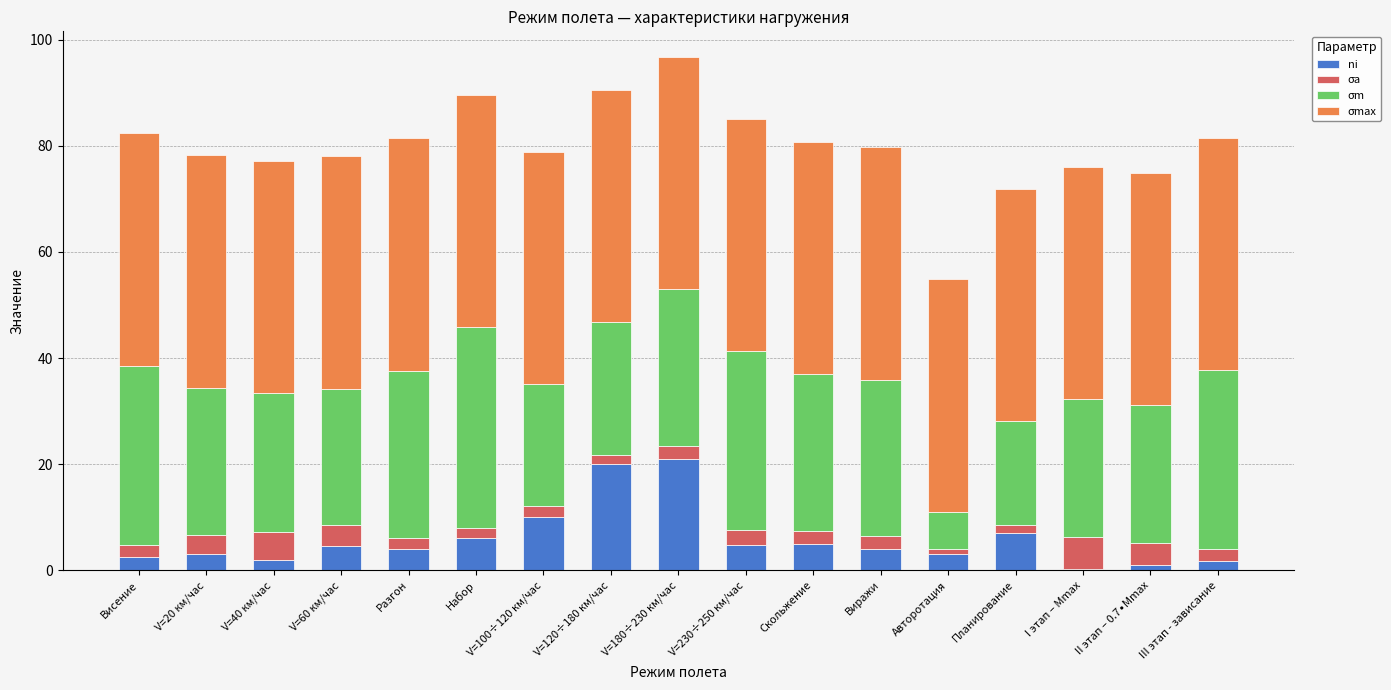

The value of ni at Авторотация is 3.0. True or false?

True